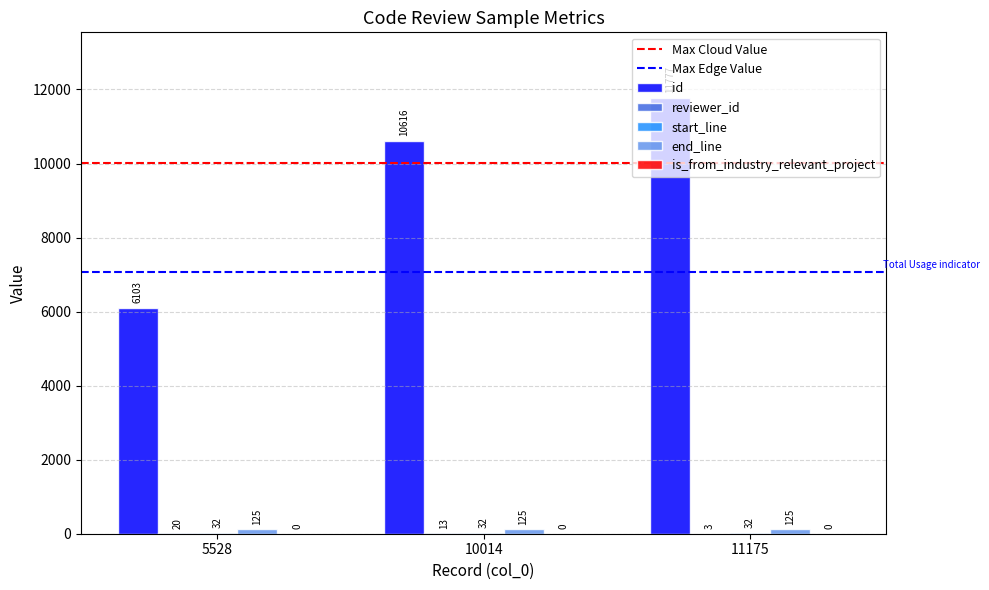

Between 5528 and 11175, which series saw the biggest shift?

id